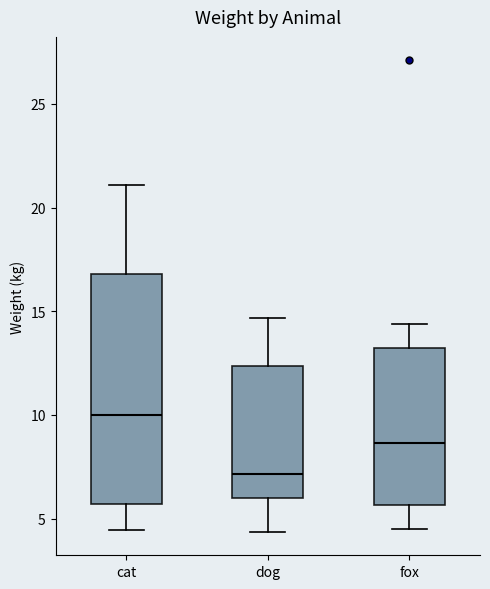

Reading left to right, read every box against the y-axis: the position of its median line, the range the box covers, and the ends of its whiskers. The values are not printed on the chart, so give them approximately, as read against the axis.

cat: median 10.0, box 5.5 to 17.0, whiskers 4.5 to 21.0
dog: median 7.0, box 6.0 to 12.5, whiskers 4.5 to 14.5
fox: median 8.5, box 5.5 to 13.0, whiskers 4.5 to 14.5